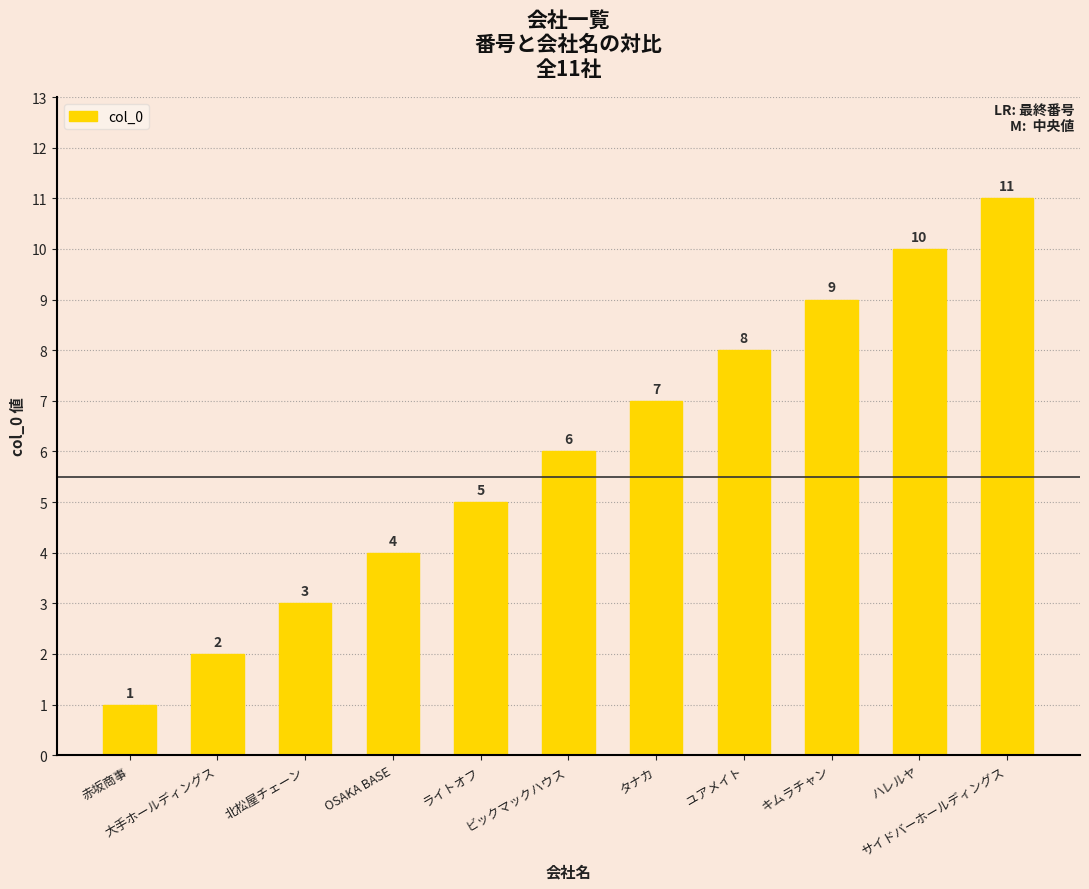

Which has a higher value, ビックマックハウス or ハレルヤ?

ハレルヤ